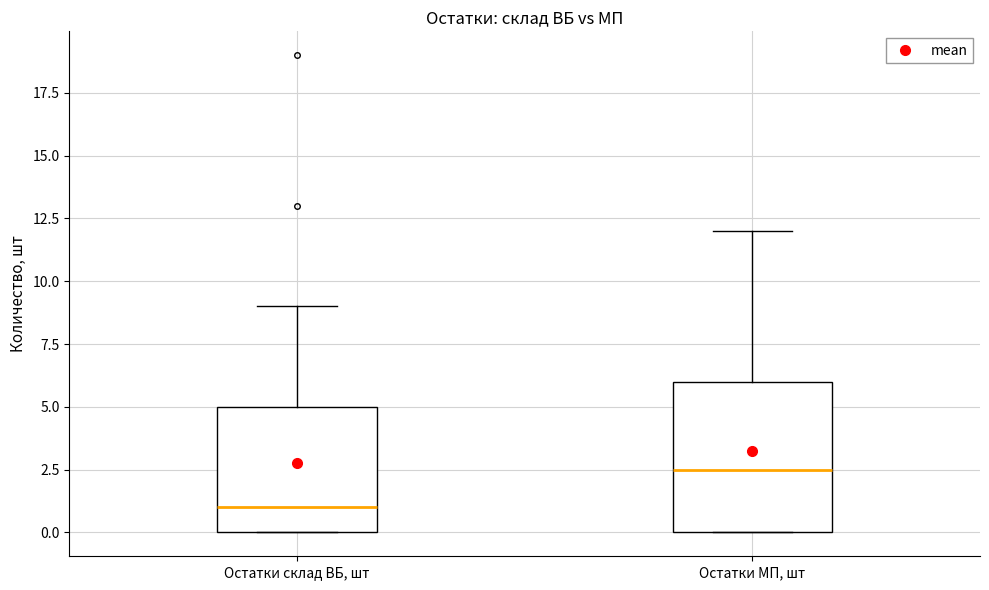

Reading left to right, read every box against the y-axis: the position of its median line, the range the box covers, and the ends of its whiskers. The values are not printed on the chart, so give them approximately, as read against the axis.

Остатки склад ВБ, шт: median 1.0, box 0.0 to 5.0, whiskers 0.0 to 9.0
Остатки МП, шт: median 2.5, box 0.0 to 6.0, whiskers 0.0 to 12.0